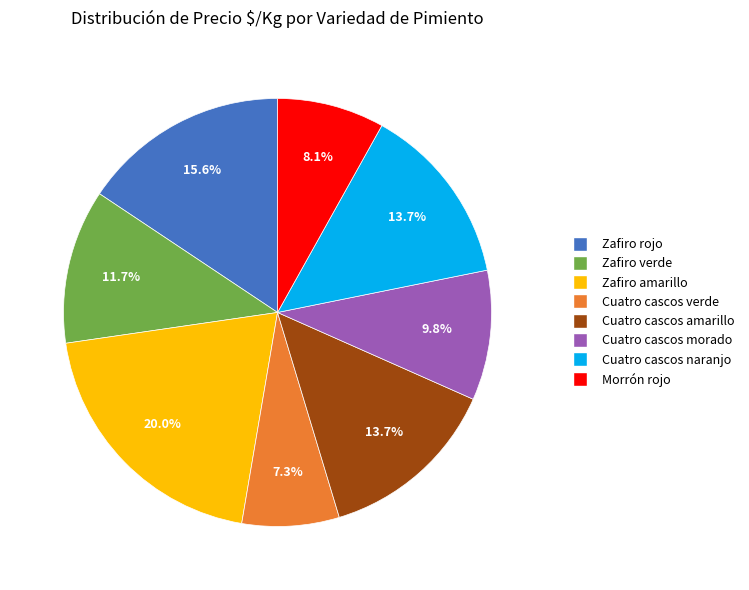

Approximately how many times larger is the value at Cuatro cascos naranjo compared to Zafiro verde?

1.2